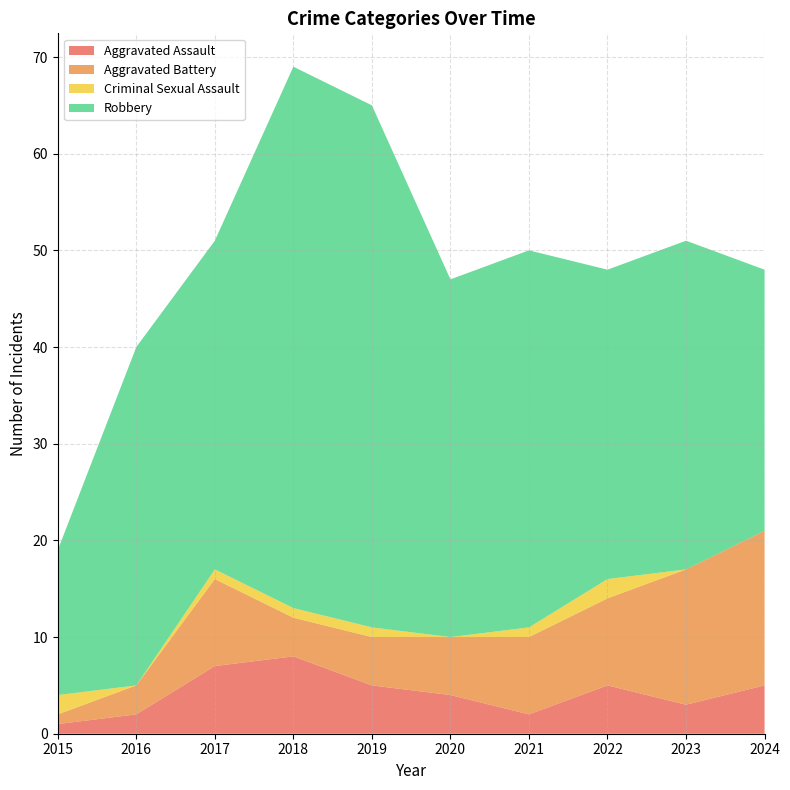

Reading left to right, list all the values displayed in this chart.

Aggravated Assault: 1	2	7	8	5	4	2	5	3	5
Aggravated Battery: 1	3	9	4	5	6	8	9	14	16
Criminal Sexual Assault: 2	0	1	1	1	0	1	2	0	0
Robbery: 15	35	34	56	54	37	39	32	34	27